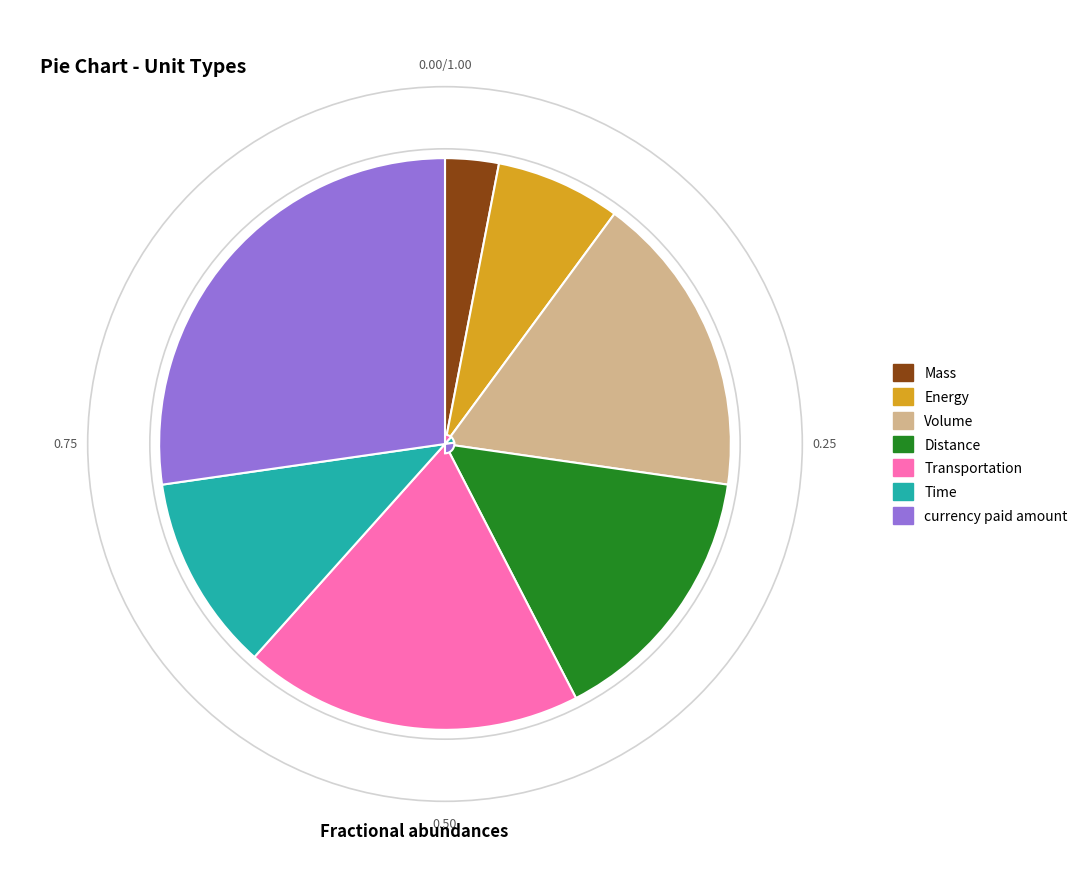

Is there any slice that represents more than half of the pie?

No